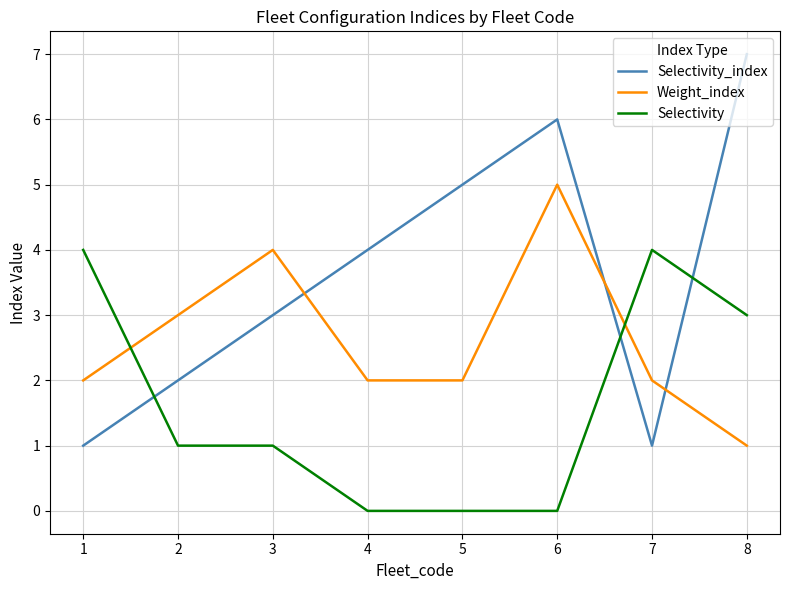

Between which two adjacent categories do Selectivity_index and Weight_index first intersect?

3 and 4